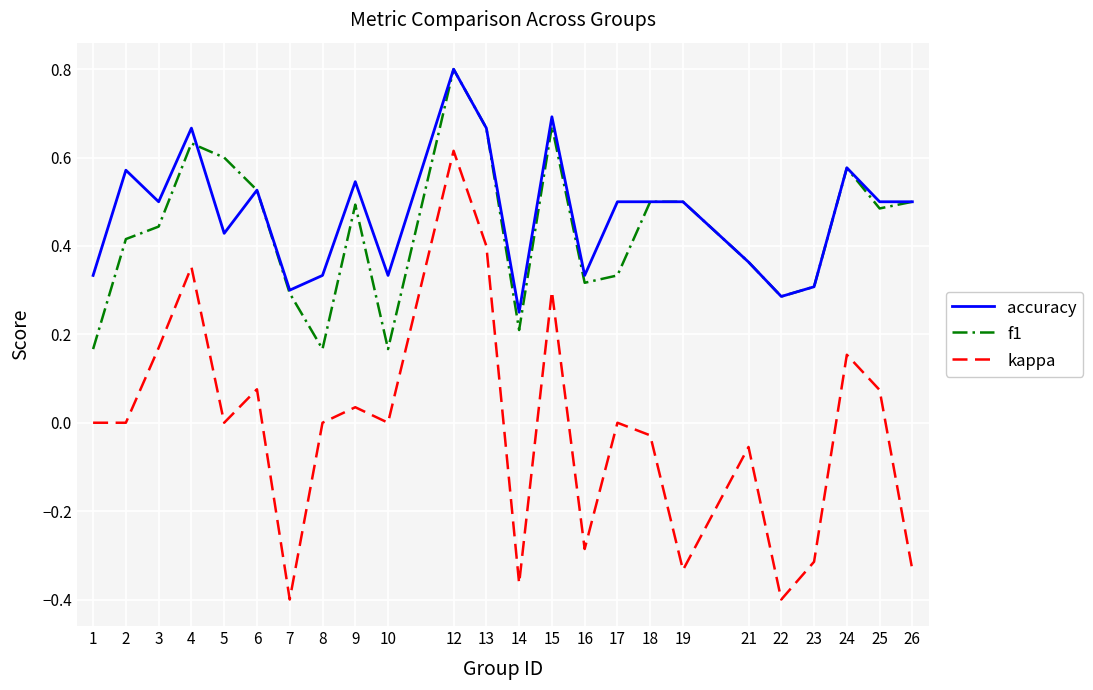

Between 5 and 24, which series saw the biggest shift?

kappa